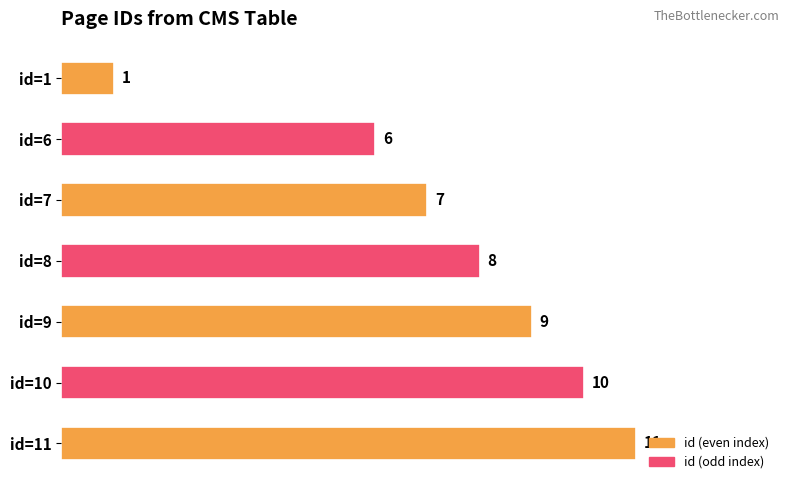

What is the value of the 7th bar from the top?

11